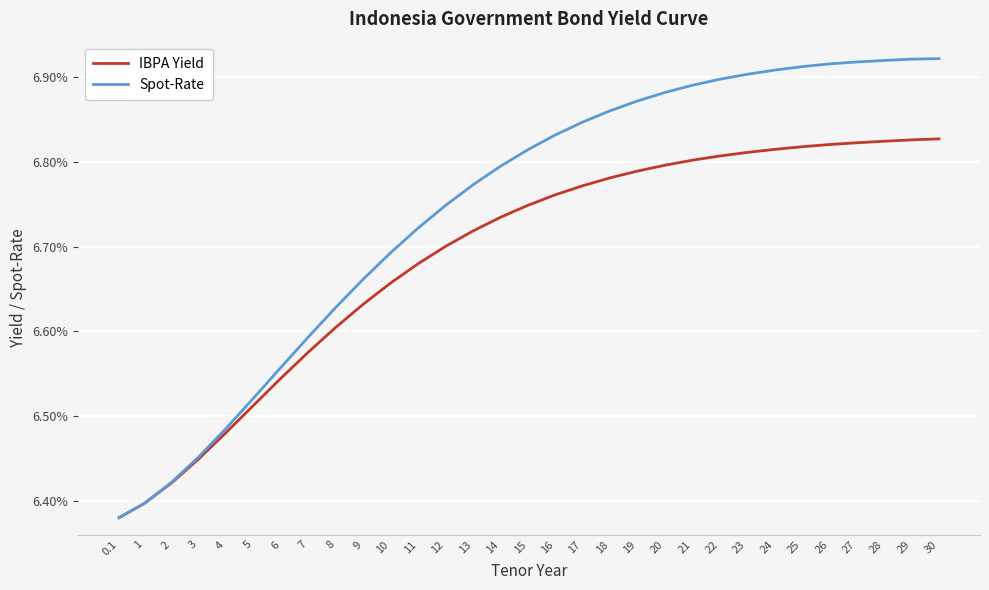

Where is Spot-Rate nearest to the value 0?

0.1